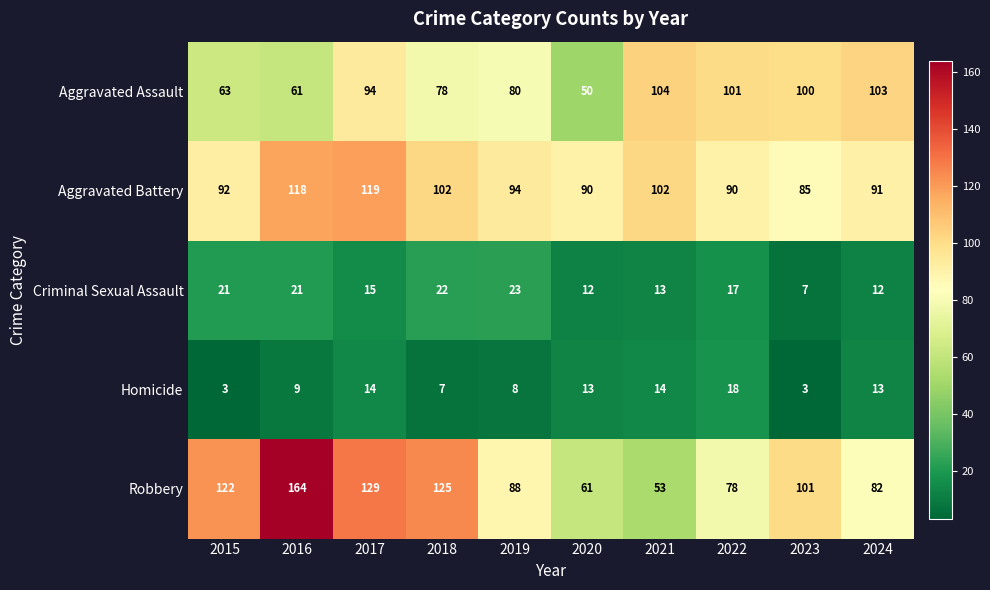

Which series has the largest total across all categories?

Robbery